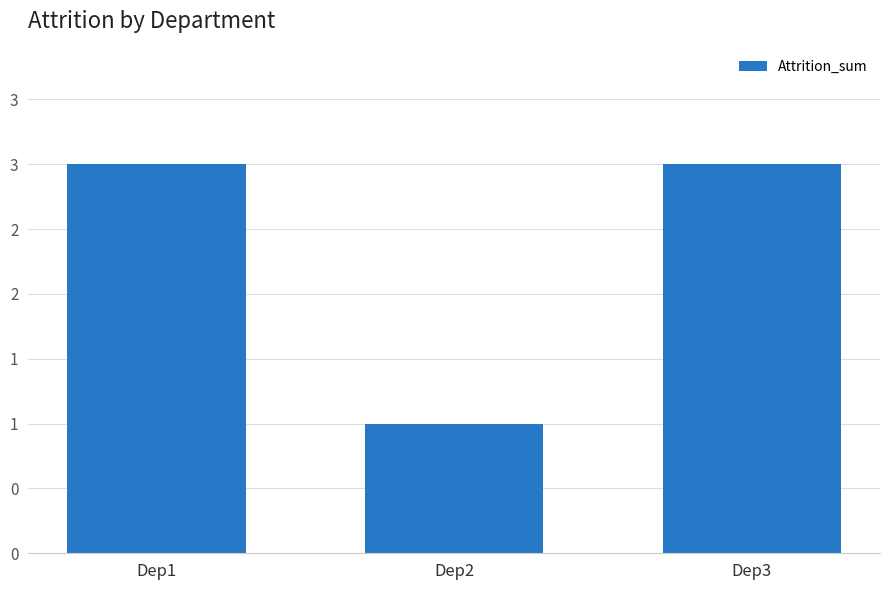

What is the average value?

2